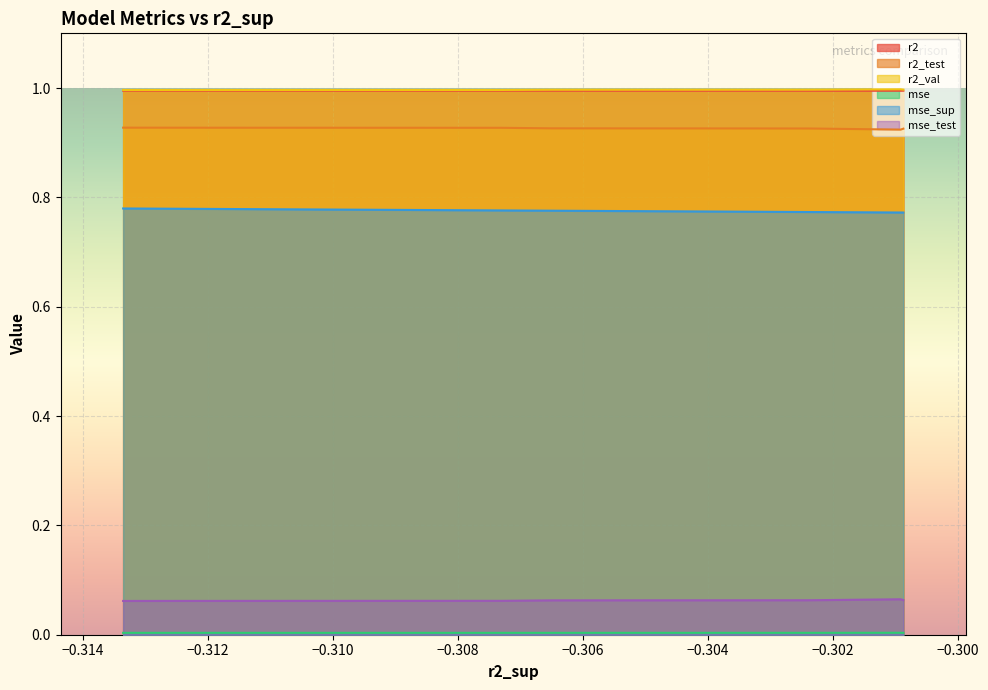

What is the sum of all r2_test values?

9.3